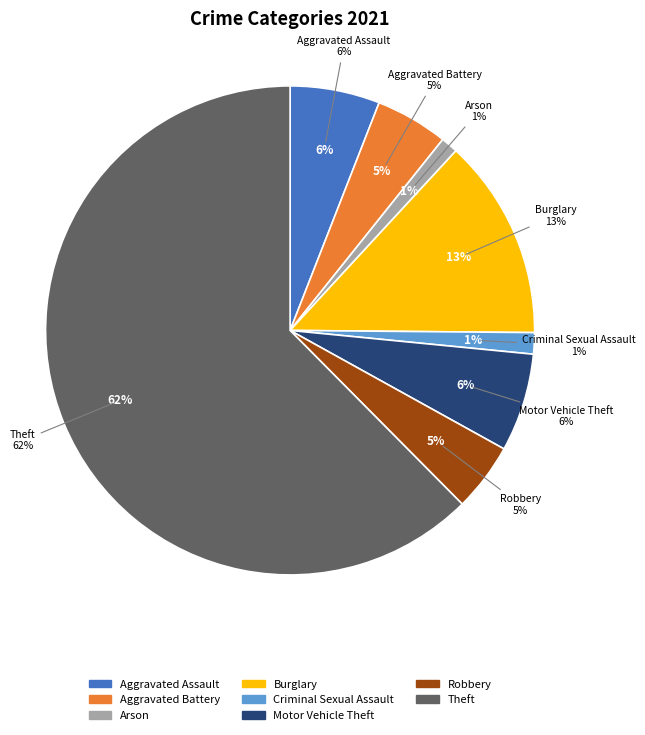

To the nearest percent, what is the combined percentage of Aggravated Battery and Motor Vehicle Theft?

11%